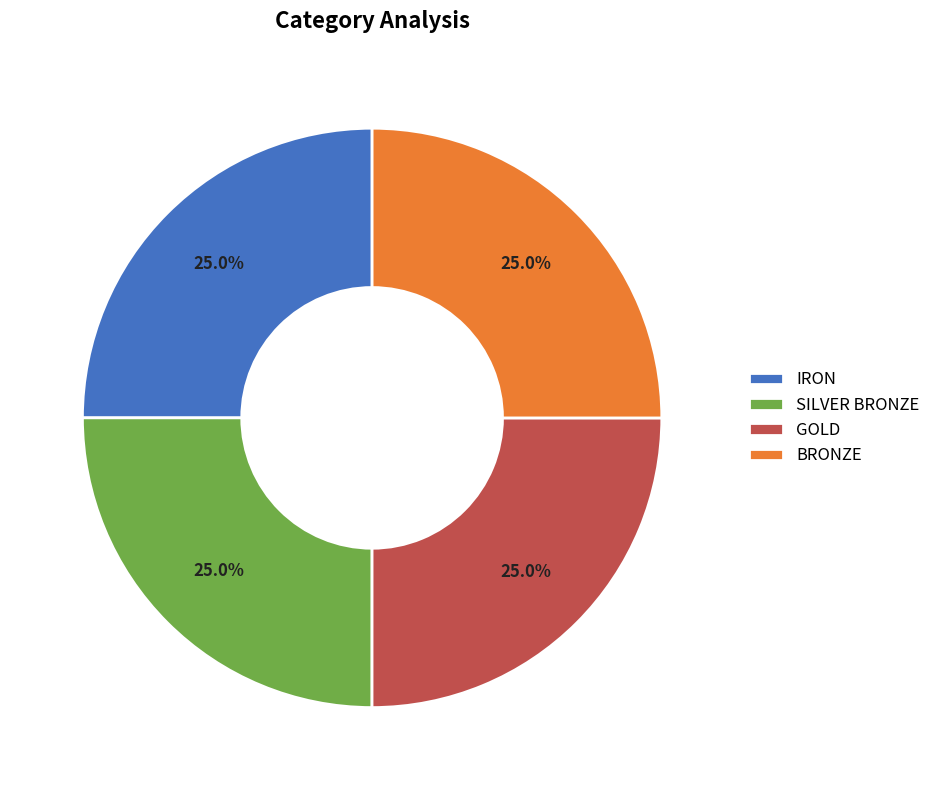

What portion of the pie excludes GOLD?

75.0%